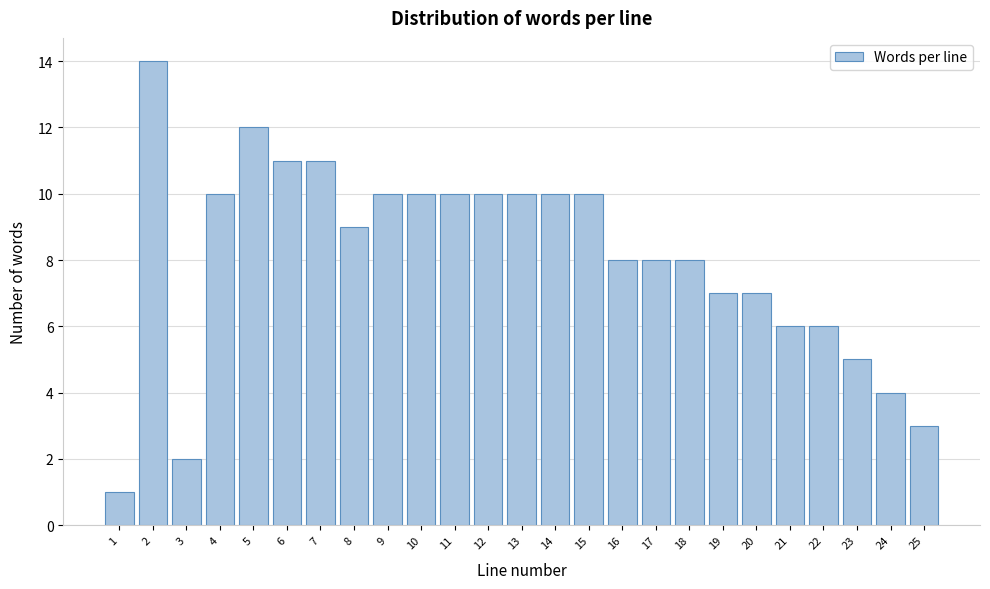

Reading left to right, list all the values displayed in this chart.

1	14	2	10	12	11	11	9	10	10	10	10	10	10	10	8	8	8	7	7	6	6	5	4	3